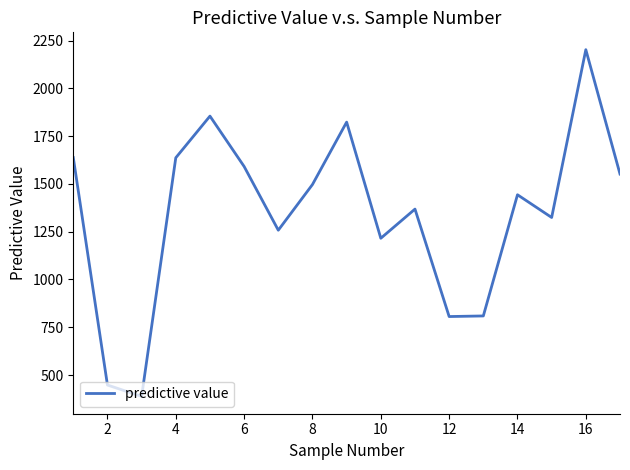

What is the sum of all values?

22857.4